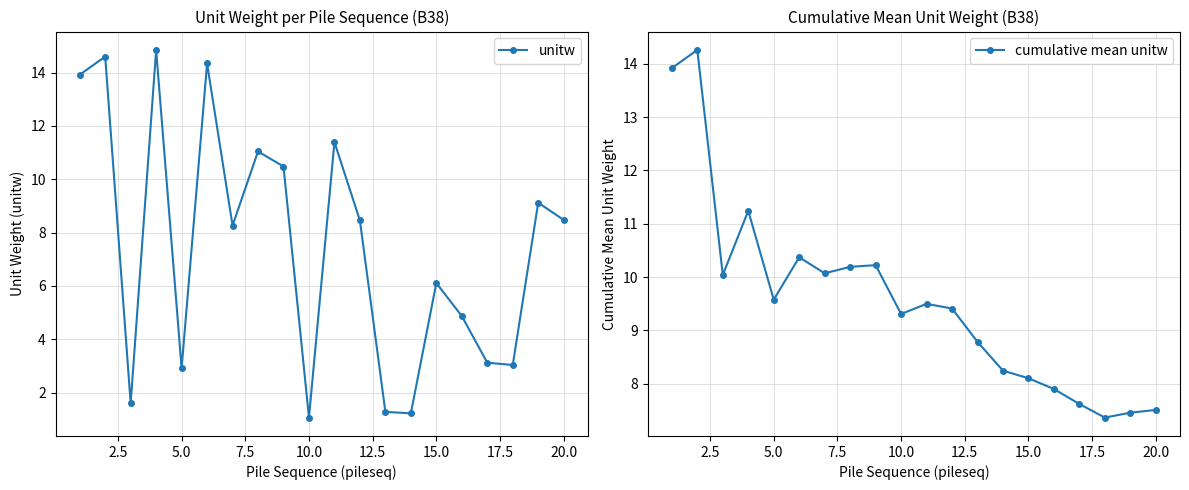

The unitw series shows 11.5 at 20.0. True or false?

False